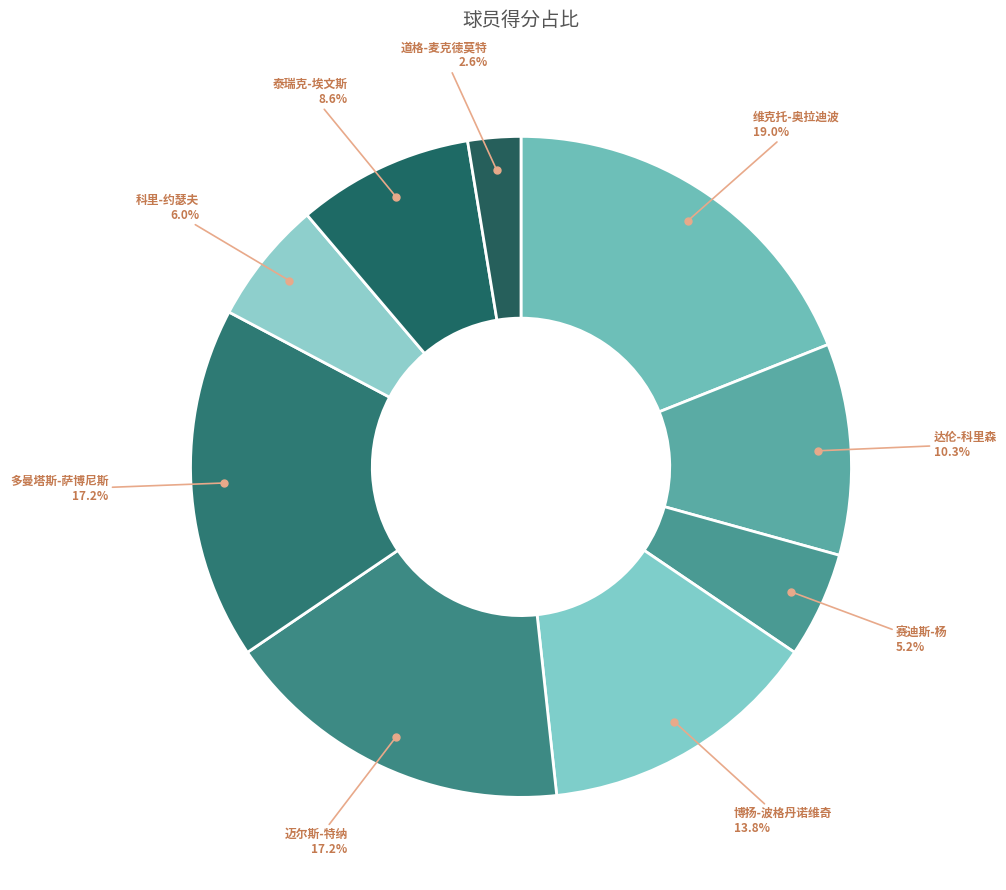

To the nearest percent, what is the combined percentage of 泰瑞克-埃文斯 and 迈尔斯-特纳?

26%